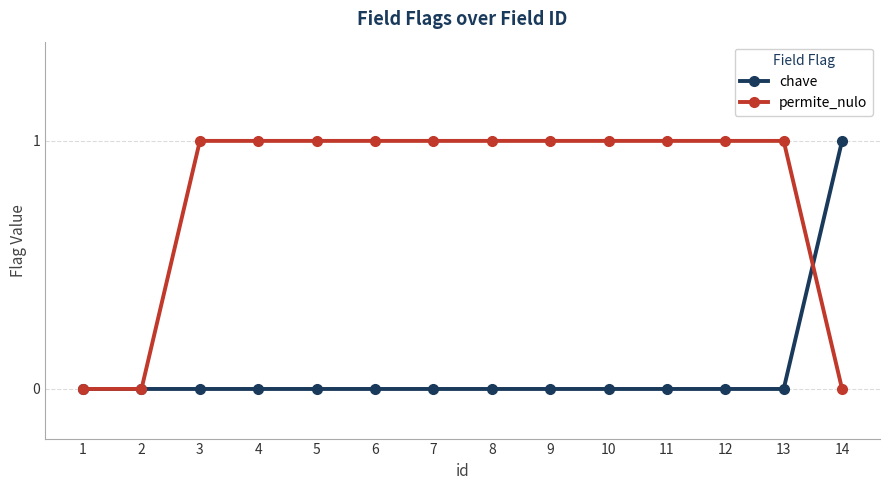

Rank the series at 7 from lowest to highest value.

chave, permite_nulo